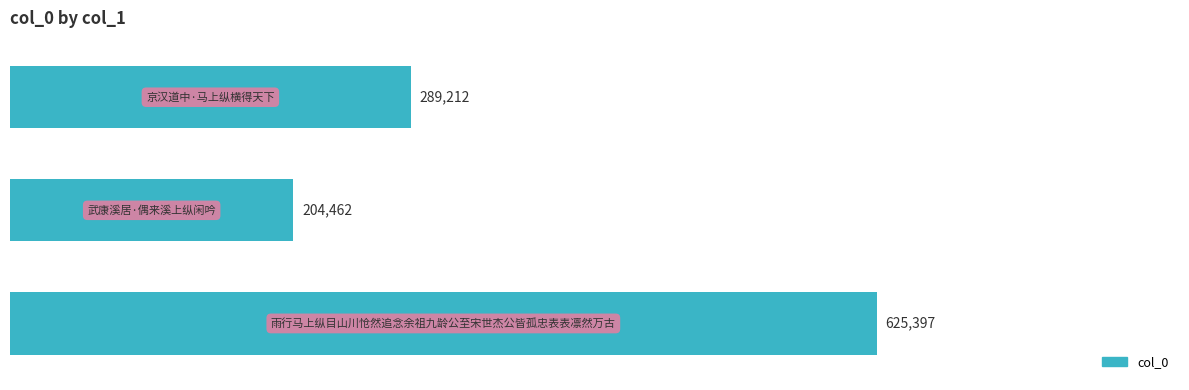

What is the value of the 3rd bar from the top?

625397